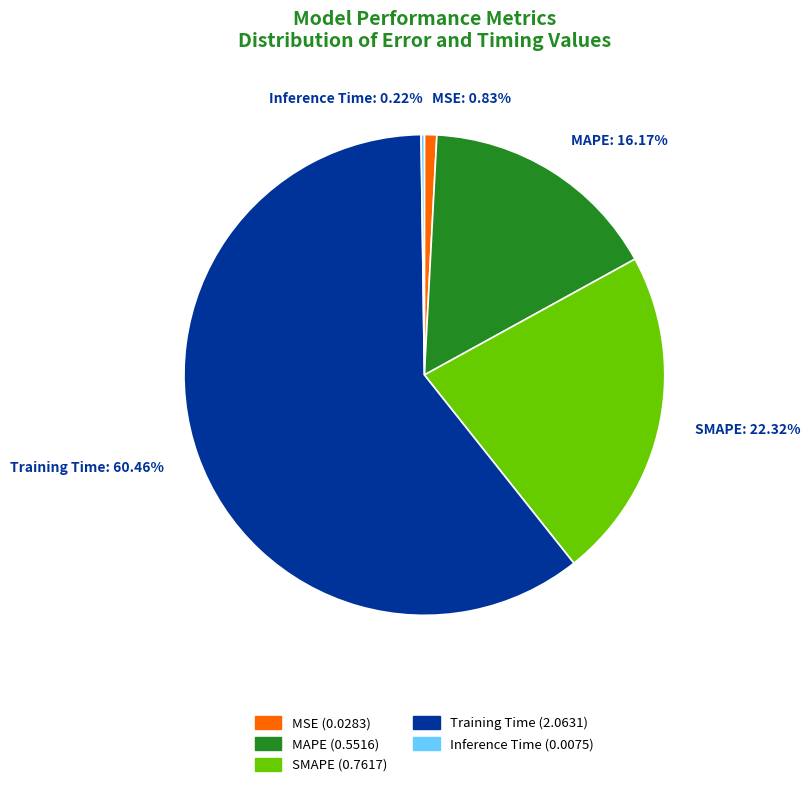

Is there any slice that represents more than half of the pie?

Yes